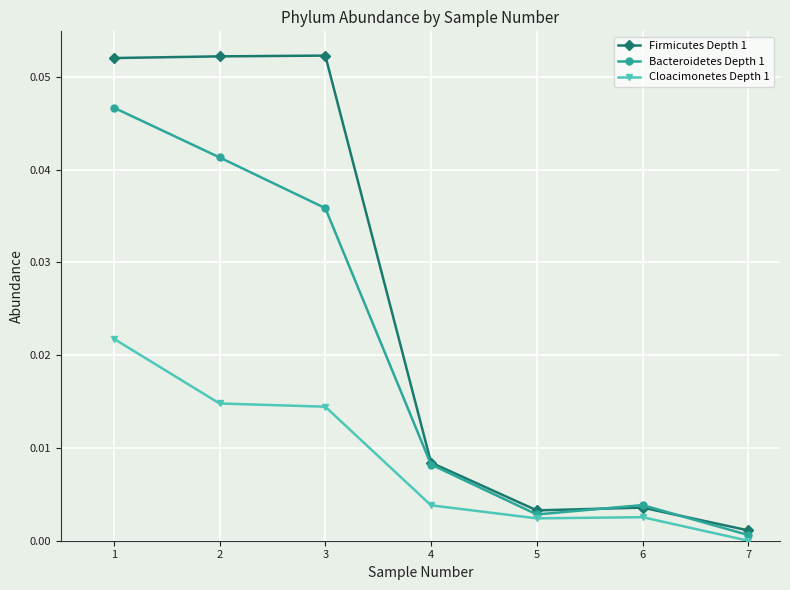

Which series changed the most between 3 and 6?

Firmicutes Depth 1